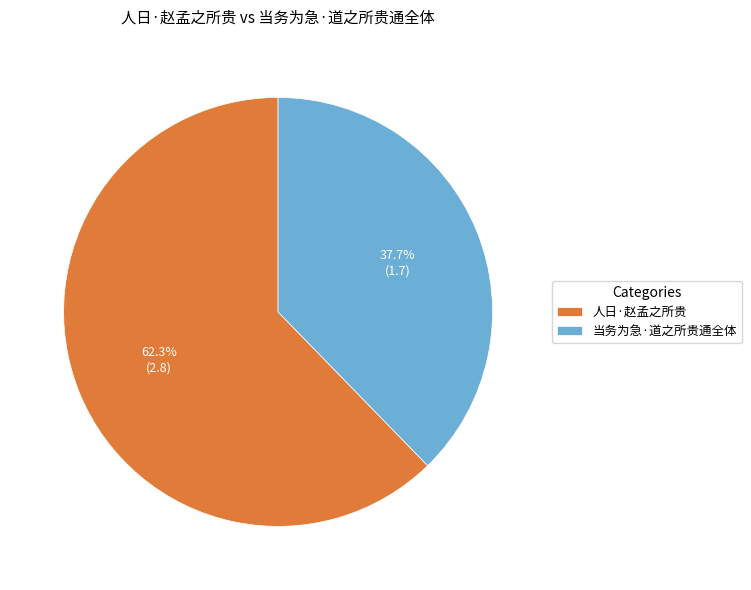

Is 人日·赵孟之所贵 the majority of the pie?

Yes